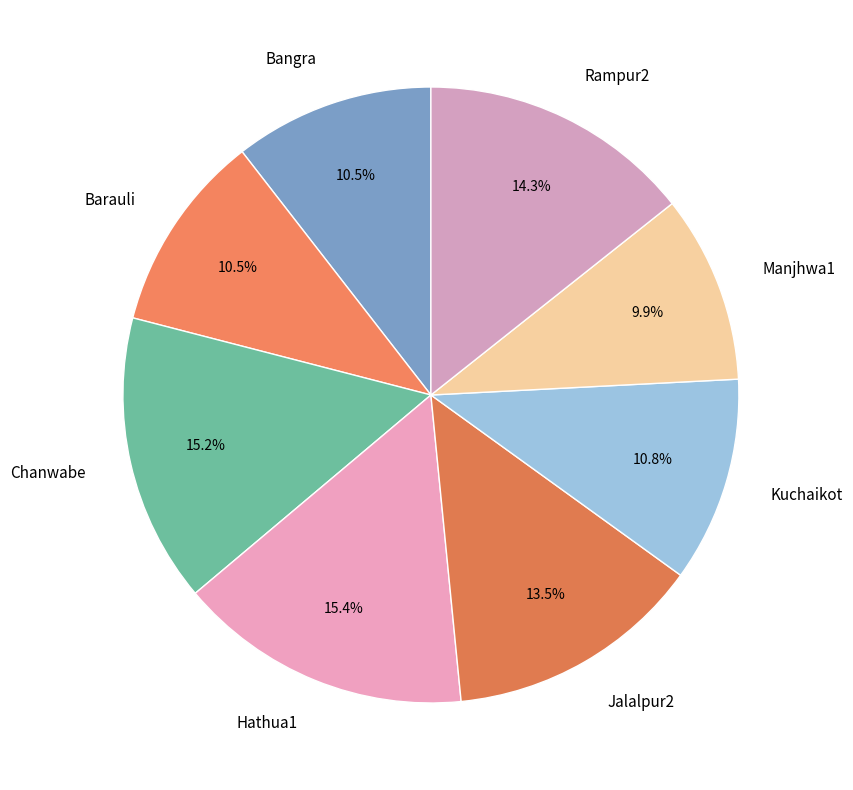

Combined, do Jalalpur2 and Rampur2 account for over 50%?

No